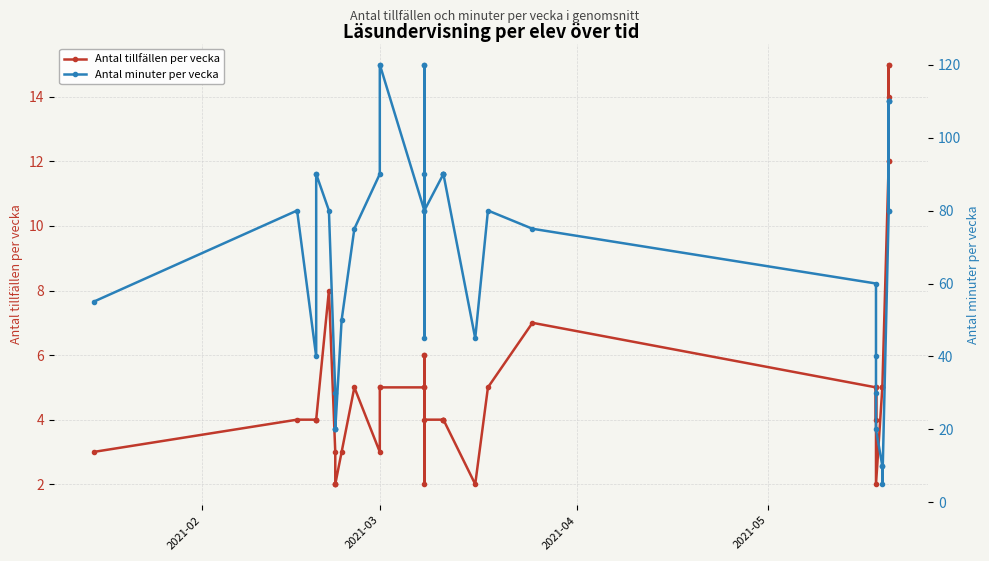

What are all the series names shown in the legend?

Antal tillfällen per vecka, Antal minuter per vecka